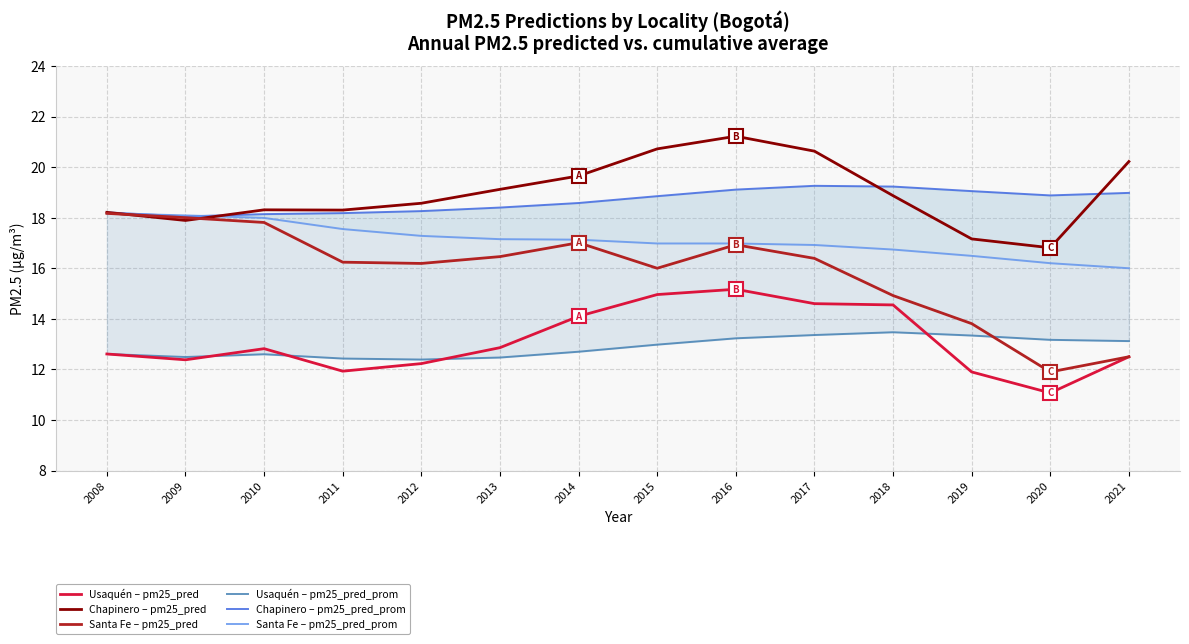

At which label is Chapinero – pm25_pred_prom closest to 18?

2009